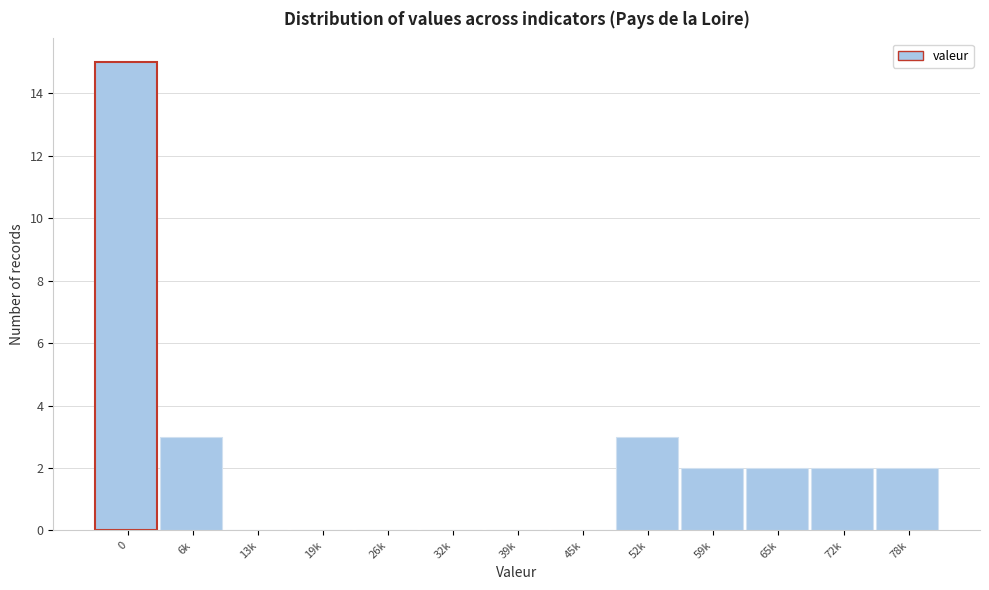

Reading left to right, transcribe all the data shown in this chart.

0=15	6k=3	13k=0	19k=0	26k=0	32k=0	39k=0	45k=0	52k=3	59k=2	65k=2	72k=2	78k=2